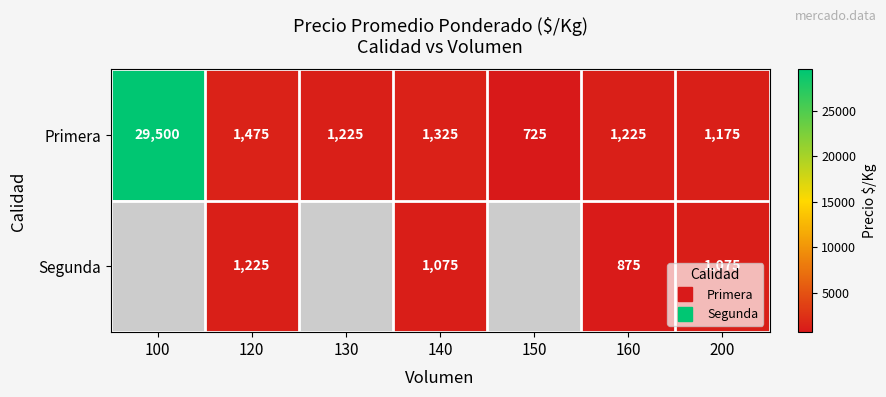

Between 140 and 130, which is larger?

140